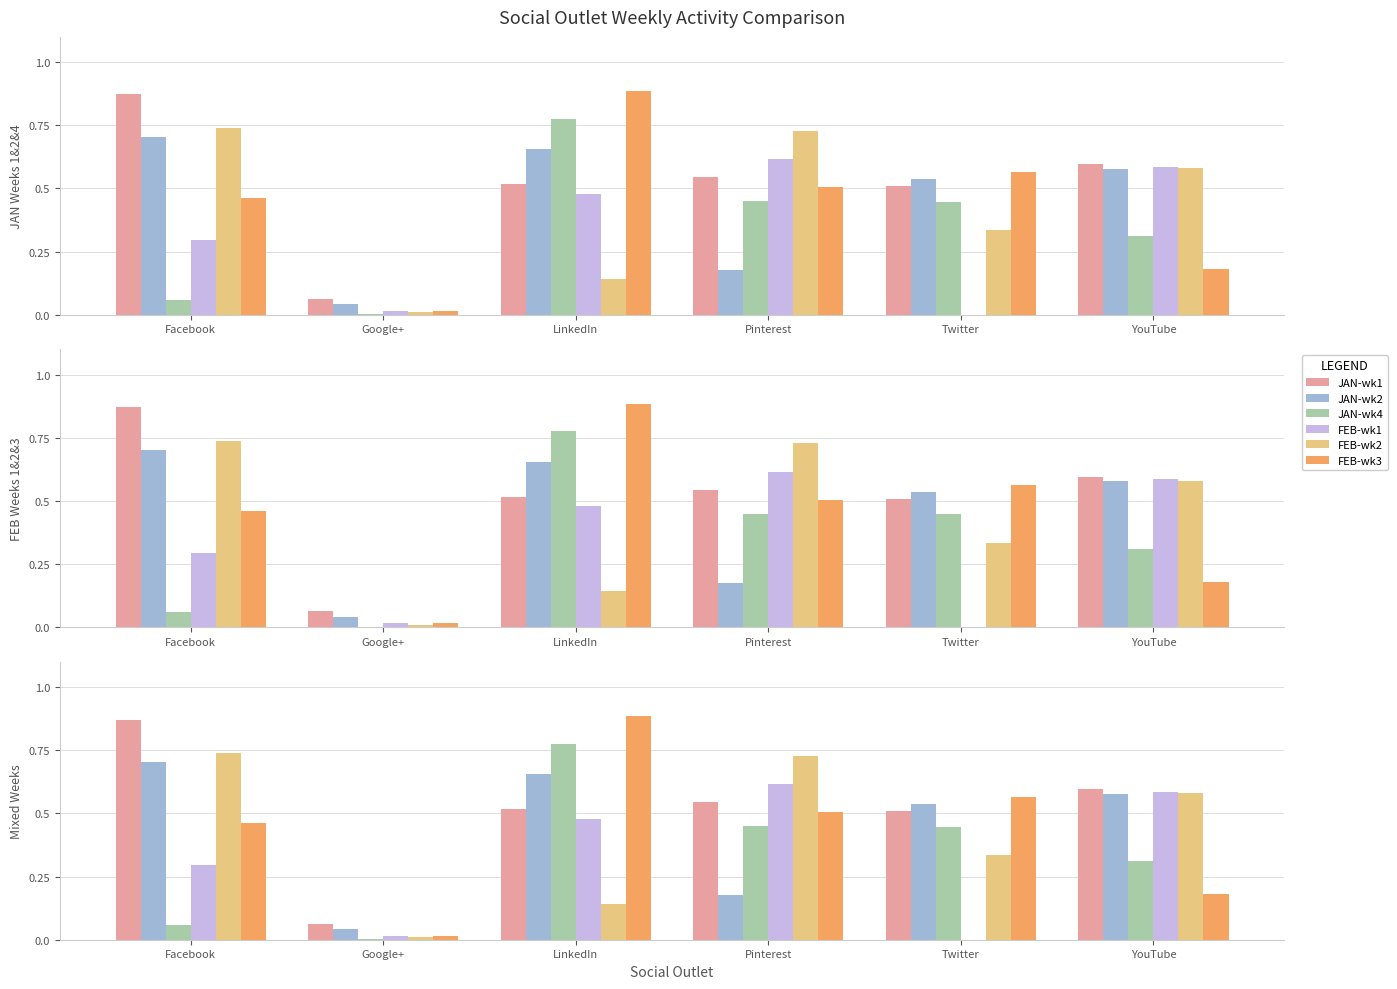

Reading left to right, what are all the values shown in this chart?

JAN-wk1: Facebook=0.9	Google+=0.1	LinkedIn=0.5	Pinterest=0.5	Twitter=0.5	YouTube=0.6
JAN-wk2: Facebook=0.7	Google+=0.0	LinkedIn=0.7	Pinterest=0.2	Twitter=0.5	YouTube=0.6
JAN-wk4: Facebook=0.1	Google+=0.0	LinkedIn=0.8	Pinterest=0.5	Twitter=0.4	YouTube=0.3
FEB-wk1: Facebook=0.3	Google+=0.0	LinkedIn=0.5	Pinterest=0.6	Twitter=0.0	YouTube=0.6
FEB-wk2: Facebook=0.7	Google+=0.0	LinkedIn=0.1	Pinterest=0.7	Twitter=0.3	YouTube=0.6
FEB-wk3: Facebook=0.5	Google+=0.0	LinkedIn=0.9	Pinterest=0.5	Twitter=0.6	YouTube=0.2